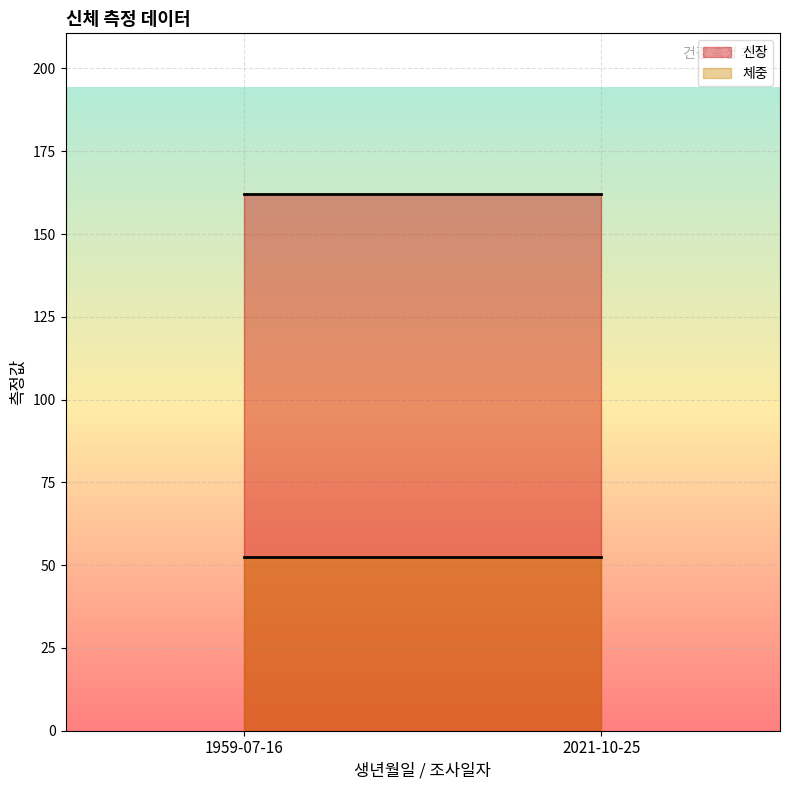

At which category does the chart reach its minimum across all series?

1959-07-16